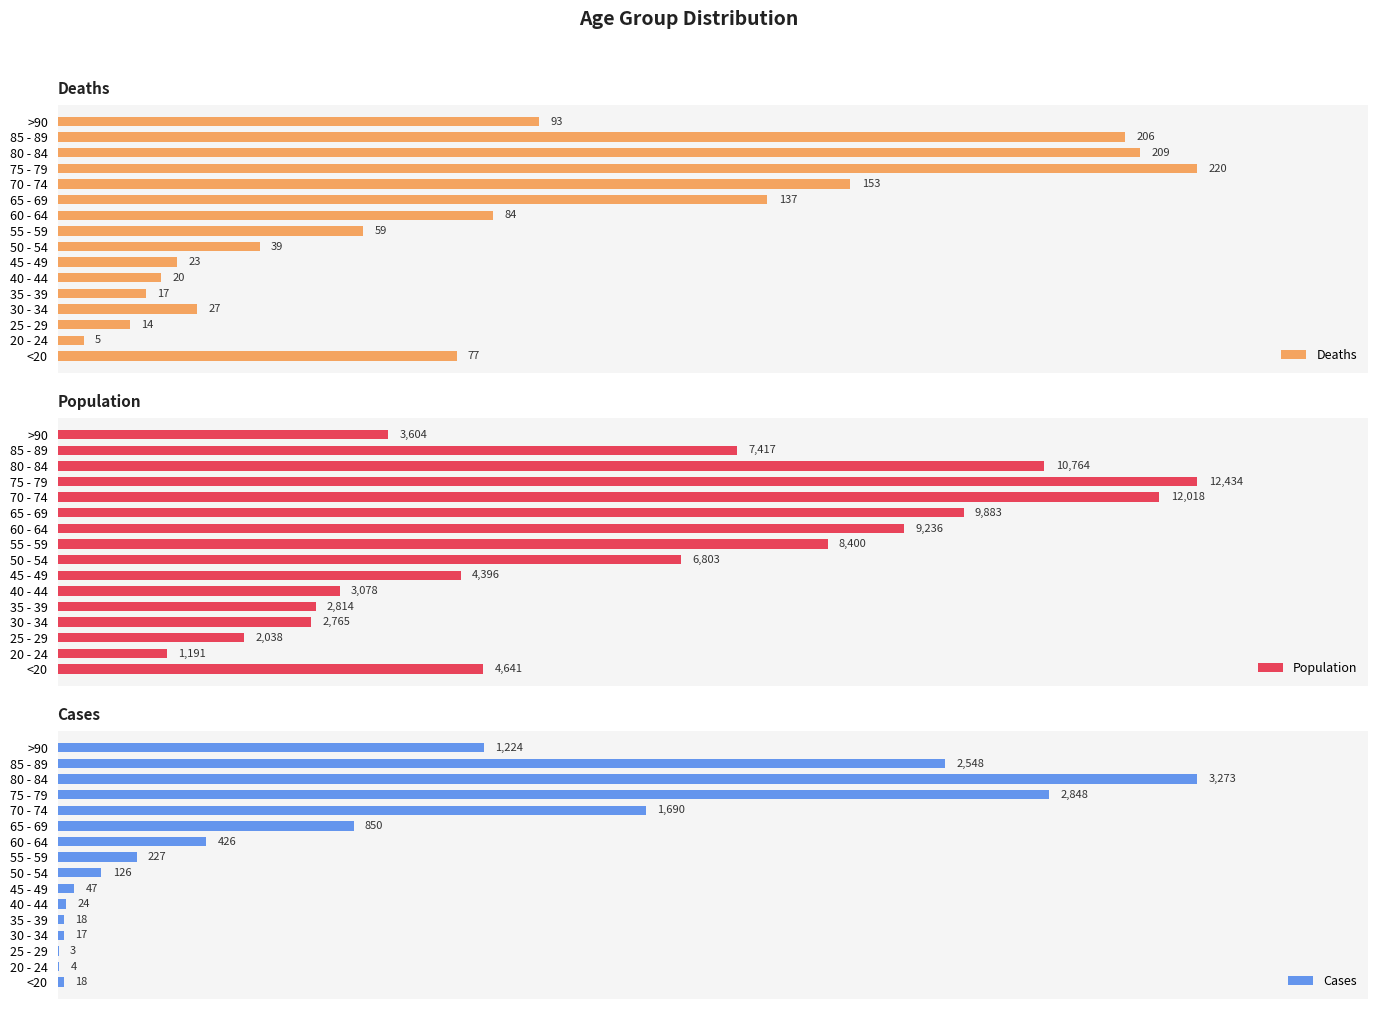

Is the value of Deaths at 85 - 89 greater than the value of Population at 30 - 34?

Yes